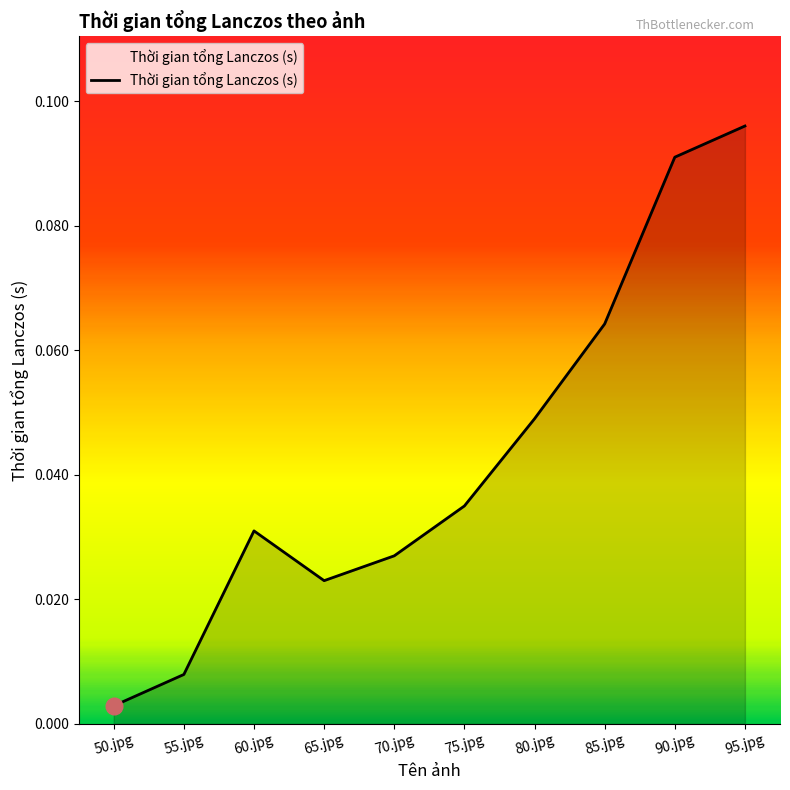

What is the sum of all values?

0.4